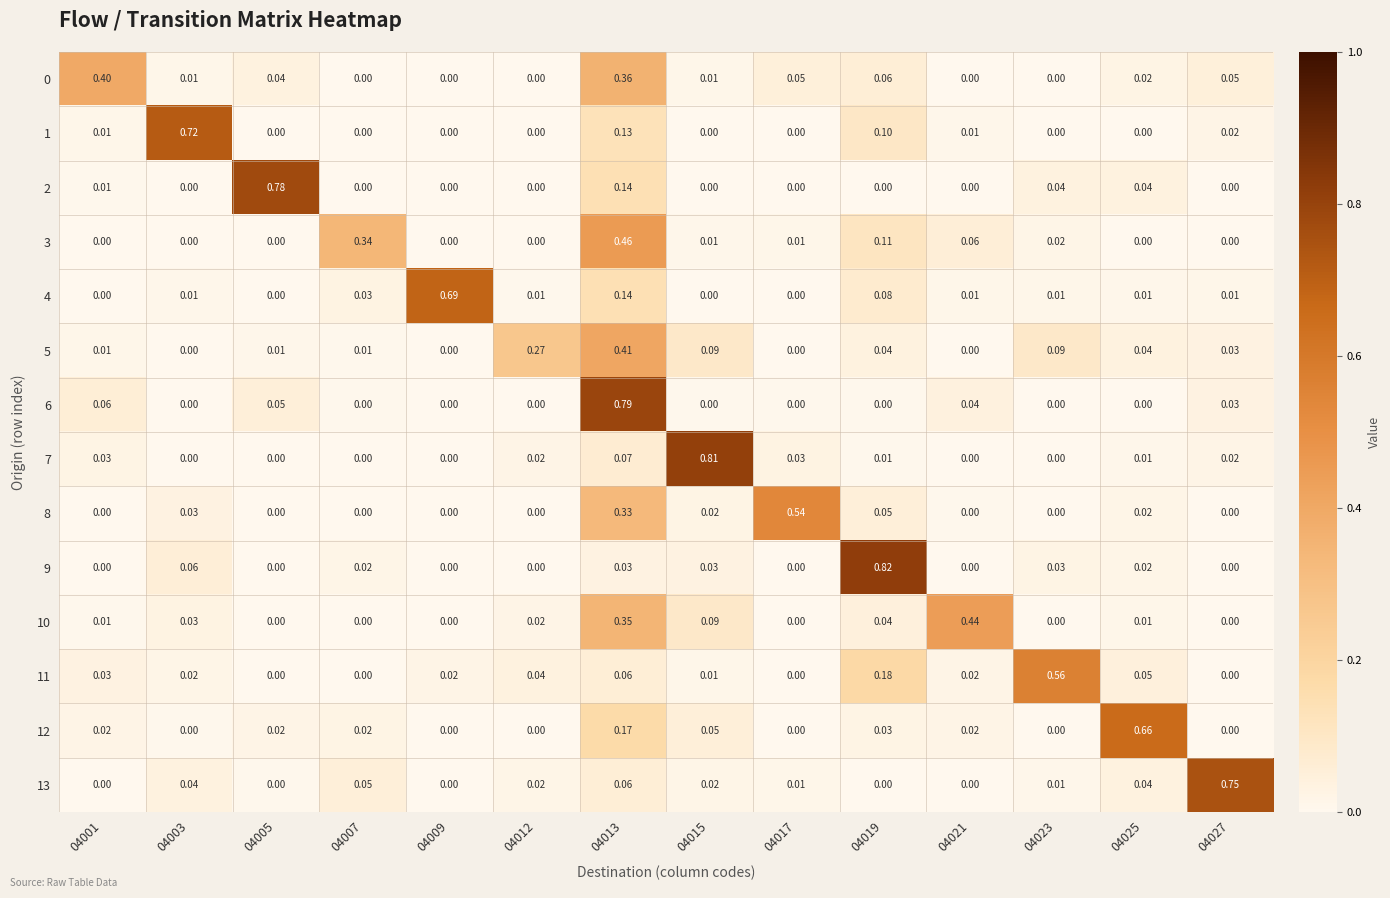

Rank the series at 04027 from lowest to highest value.

2, 3, 8, 9, 10, 11, 12, 4, 1, 7, 5, 6, 0, 13